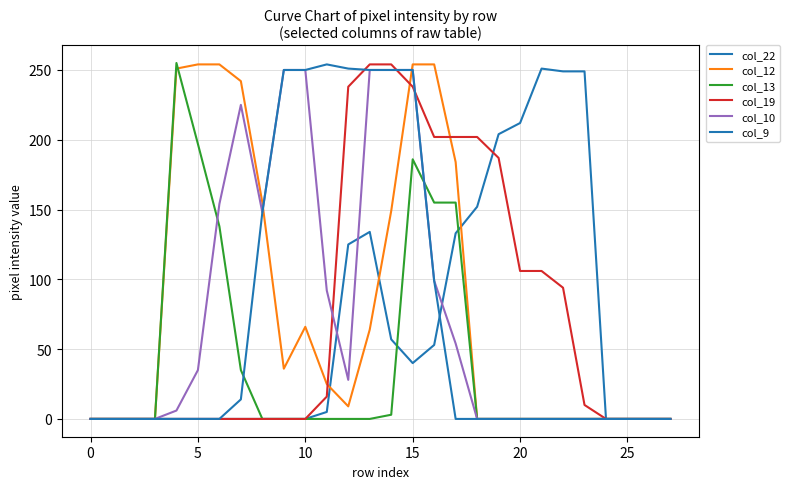

How many lines are shown in the chart?

6